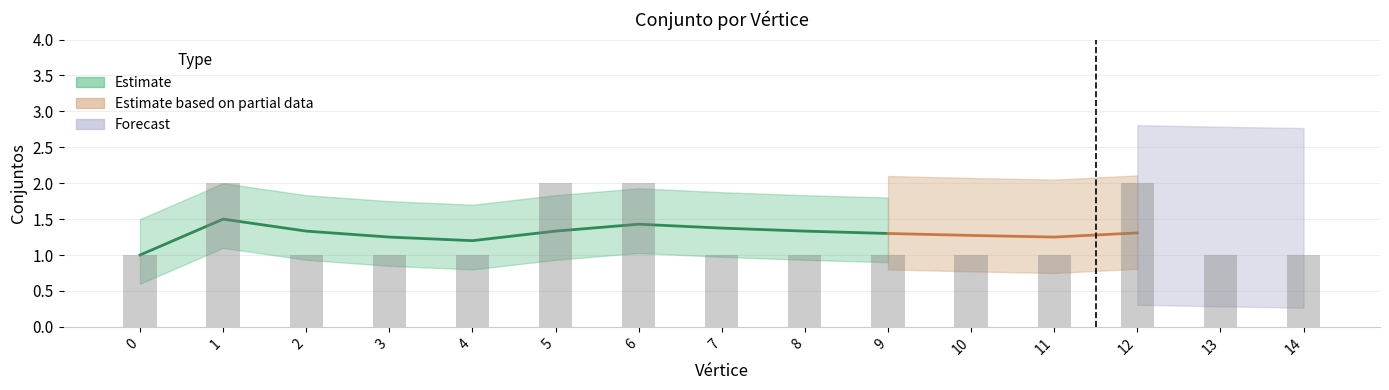

What is the greatest value displayed?

2